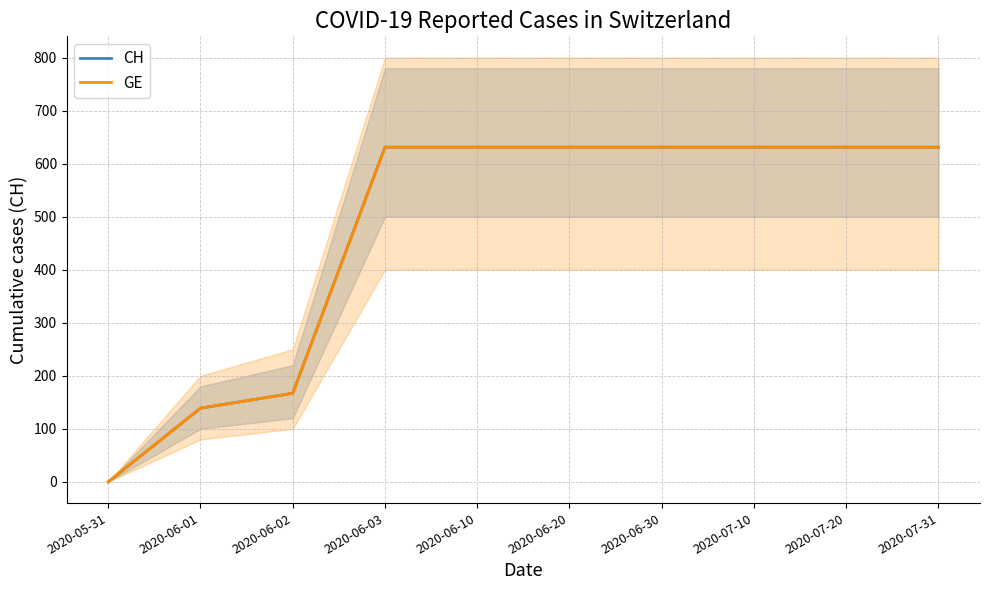

At which label does CH reach its peak?

2020-06-03